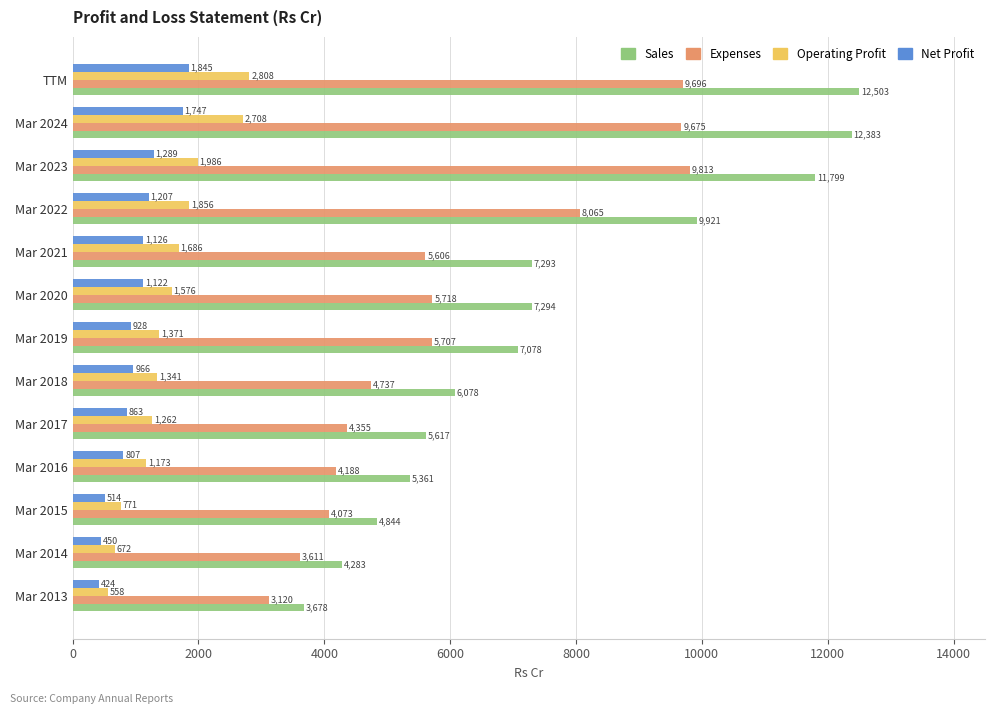

Rank the series at Mar 2018 from highest to lowest value.

Sales, Expenses, Operating Profit, Net Profit